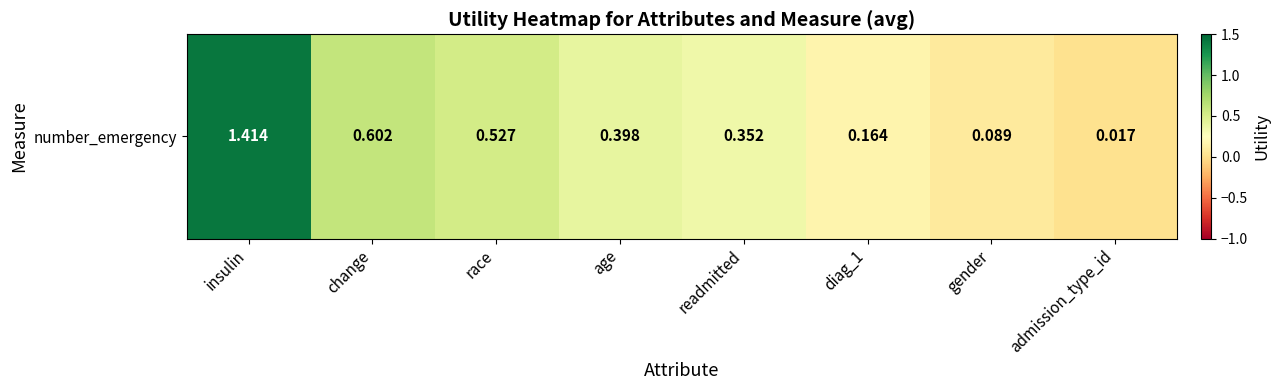

Is it true that the value at readmitted is 0.4?

True